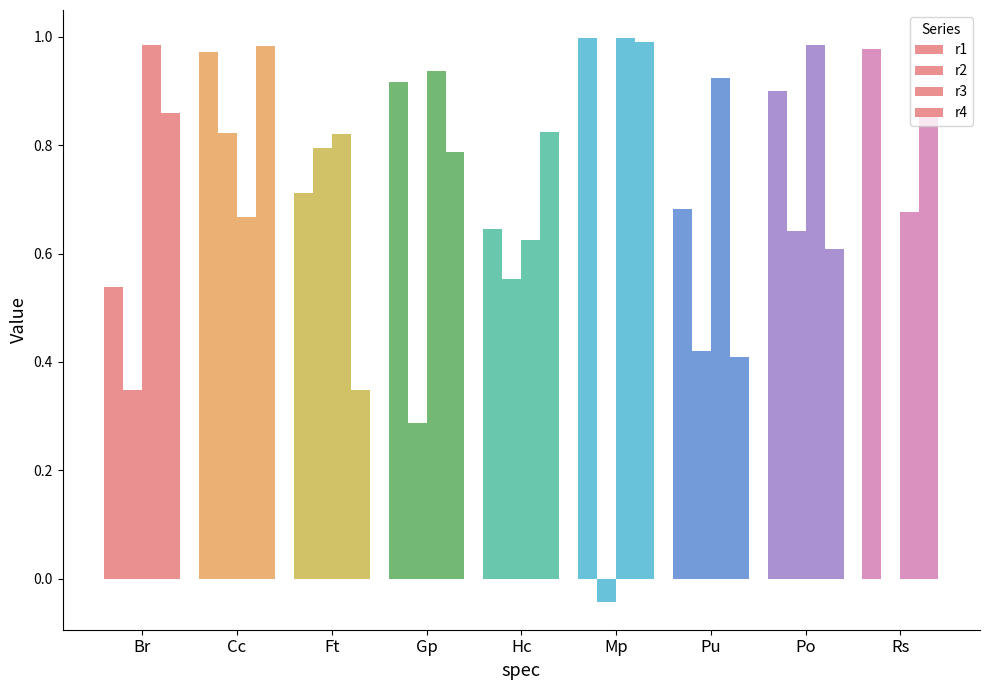

Which label corresponds to the smallest value in the chart?

Mp